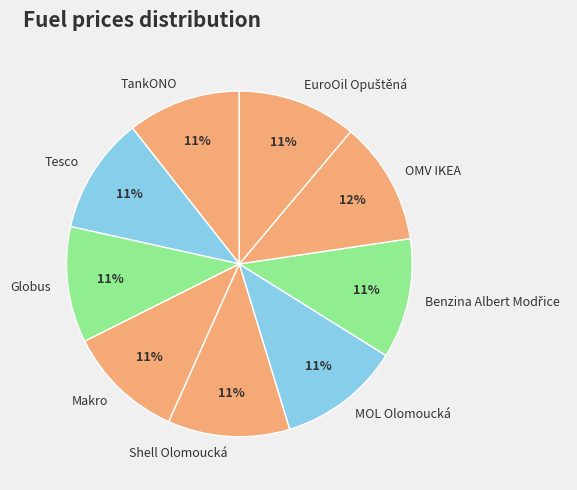

Do Shell Olomoucká and MOL Olomoucká together represent more than half of the pie?

No